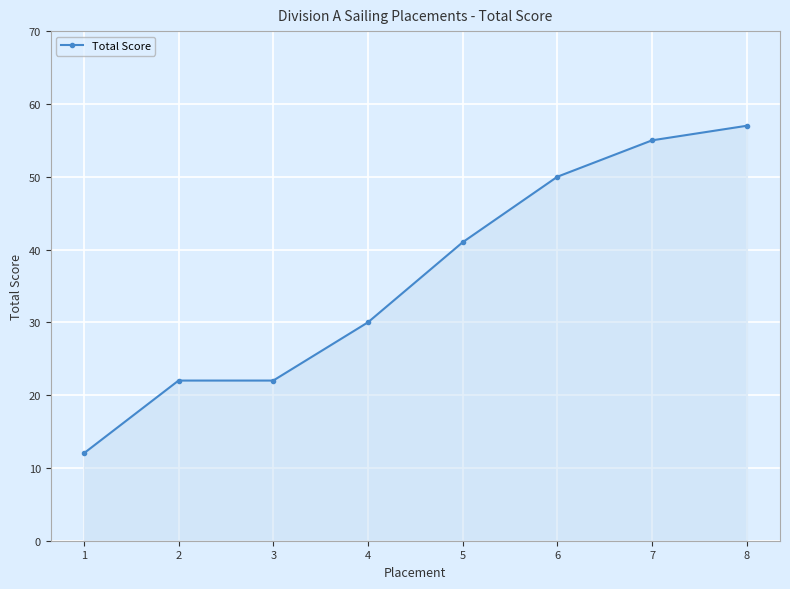

Is it true that the value at 1 is 7?

False